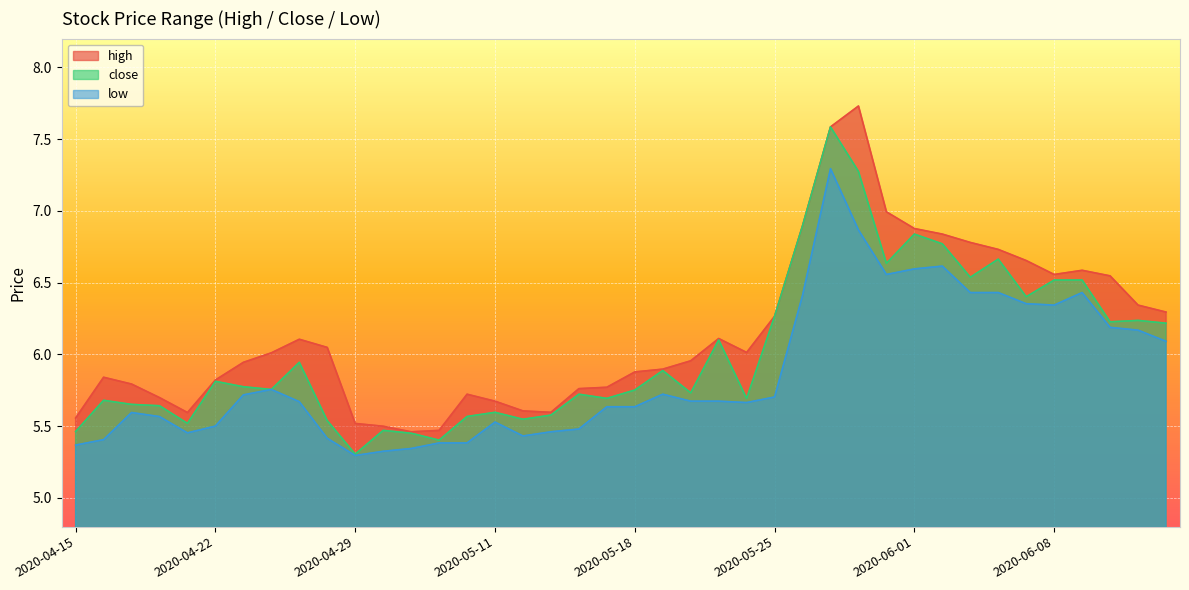

What is the sum of the close values at 2020-06-10 and 2020-06-01?

13.1